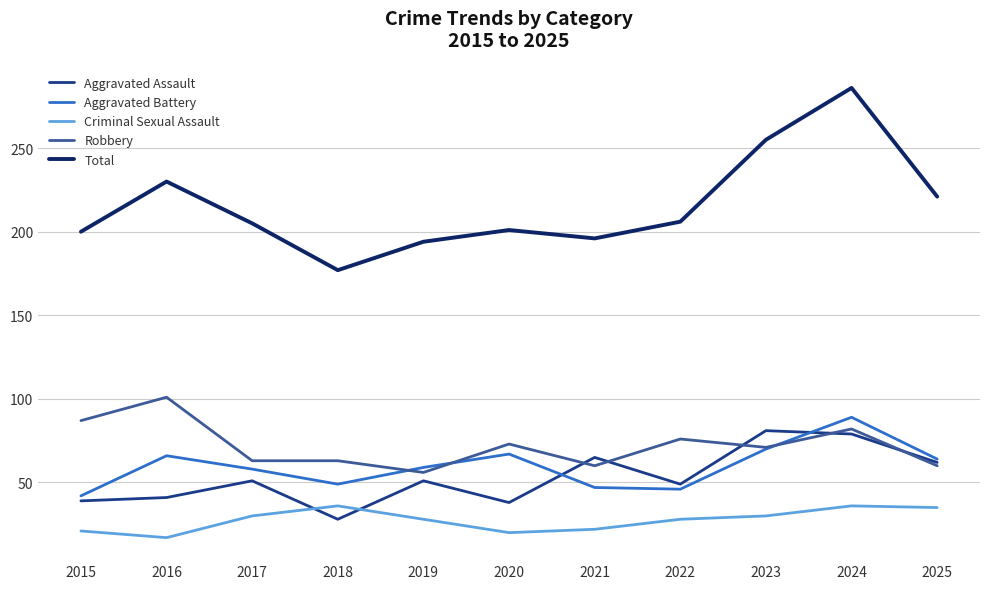

After their last crossing, which series has the higher values: Robbery or Aggravated Battery?

Aggravated Battery